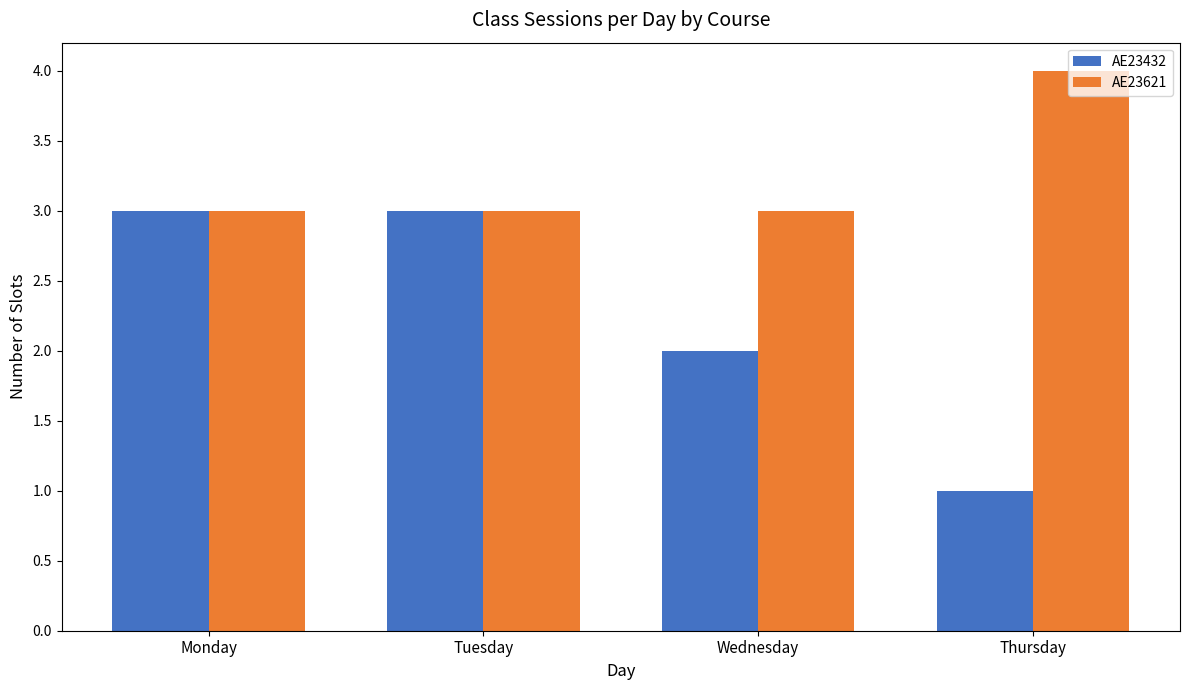

What is the highest value of the AE23621 series?

4